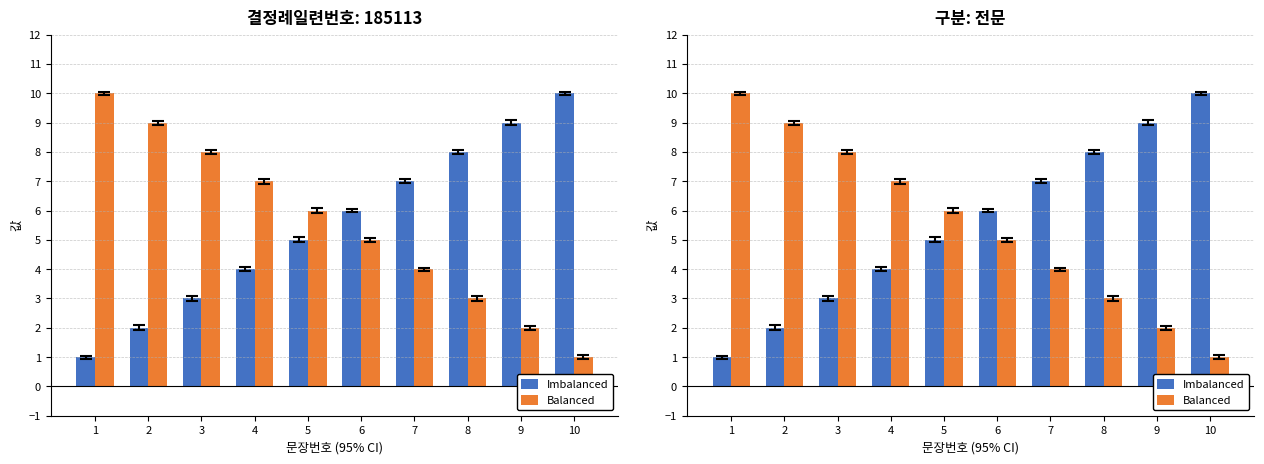

Between 6 and 7, which series saw the biggest shift?

Imbalanced